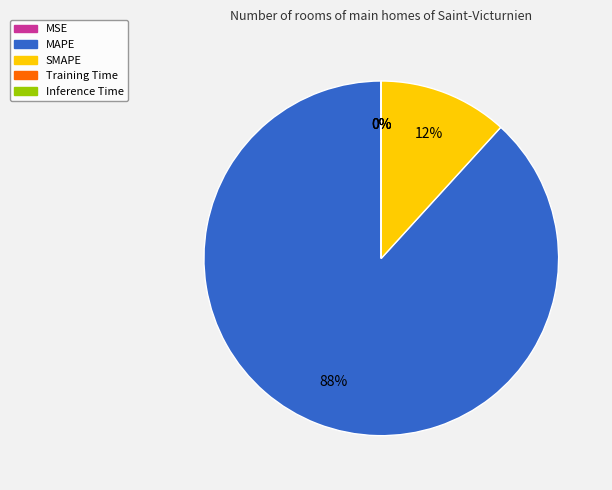

What is the largest slice in the pie chart?

MAPE